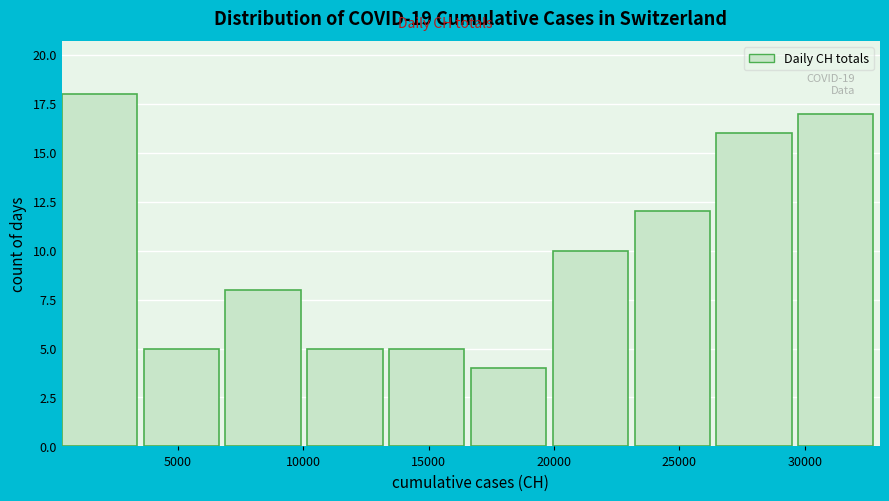

Over which range of the x-axis is the bar tallest?

500 to 3500